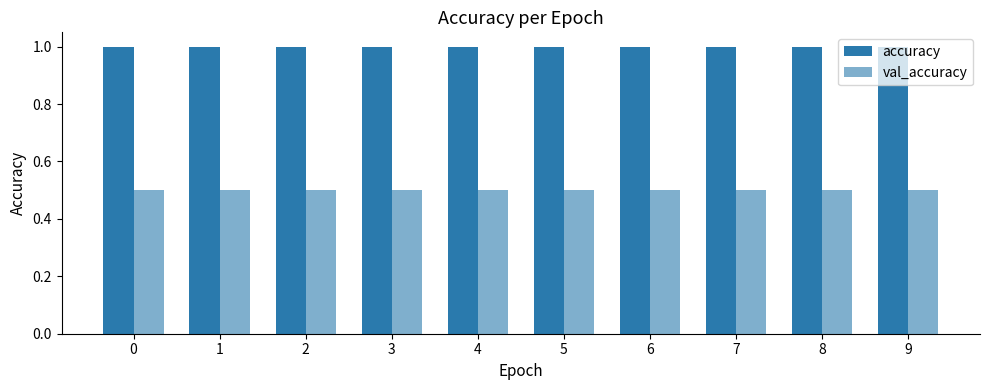

List the labels in order of accuracy value, smallest first.

0, 1, 2, 3, 4, 5, 6, 7, 8, 9